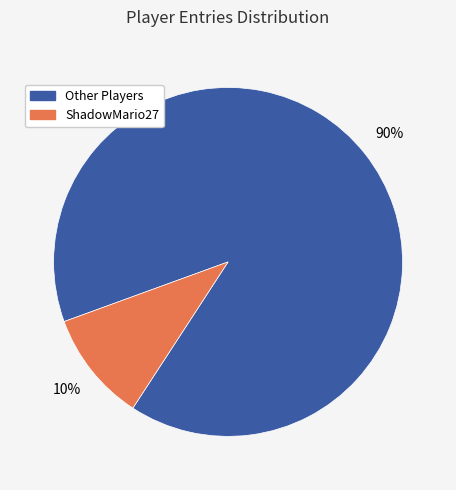

Is there a majority slice in this chart?

Yes